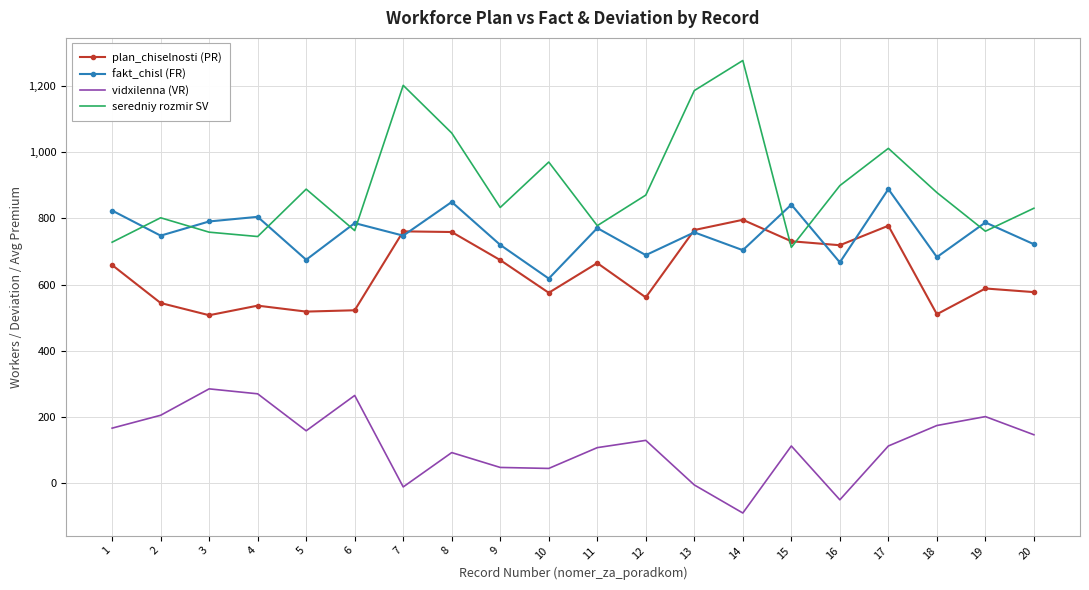

At which label does vidxilenna (VR) first exceed 128?

1